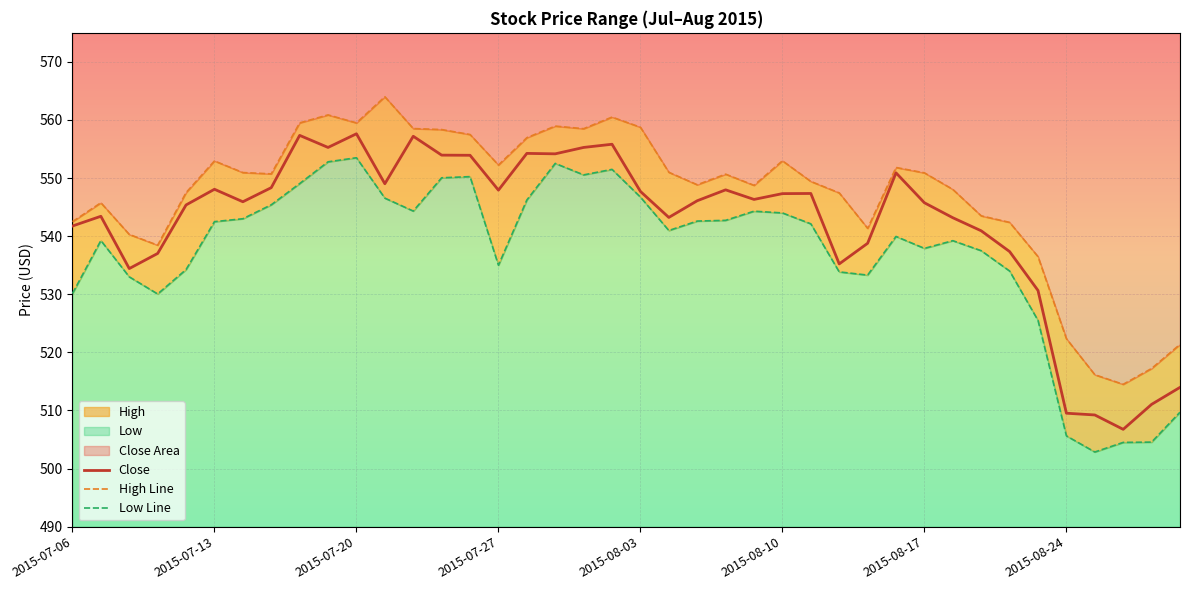

Reading left to right, list all the values displayed in this chart.

Close: 541.8	543.4	534.4	537.0	545.4	548.1	545.9	548.3	557.3	555.3	557.6	549.0	557.2	554.0	553.9	547.9	554.2	554.2	555.3	555.8	547.7	543.2	546.1	548.0	546.3	547.3	547.3	535.2	538.8	550.9	545.8	543.2	540.9	537.3	530.7	509.5	509.2	506.8	511.0	514.0
High: 542.5	545.8	540.3	538.5	547.5	553.0	551.0	550.7	559.5	560.9	559.5	564.0	558.5	558.3	557.5	552.2	557.0	559.0	558.5	560.5	558.8	551.0	548.8	550.7	548.8	553.0	549.4	547.5	541.3	551.8	550.9	548.0	543.5	542.4	536.5	522.3	516.2	514.5	517.2	521.4
Low: 530.1	539.2	533.0	530.0	534.2	542.5	543.0	545.4	549.0	552.8	553.5	546.5	544.3	550.0	550.2	535.0	546.2	552.5	550.5	551.5	546.7	541.0	542.6	542.7	544.3	544.0	542.1	533.8	533.3	540.0	537.9	539.2	537.5	534.0	525.5	505.6	502.9	504.5	504.5	509.7